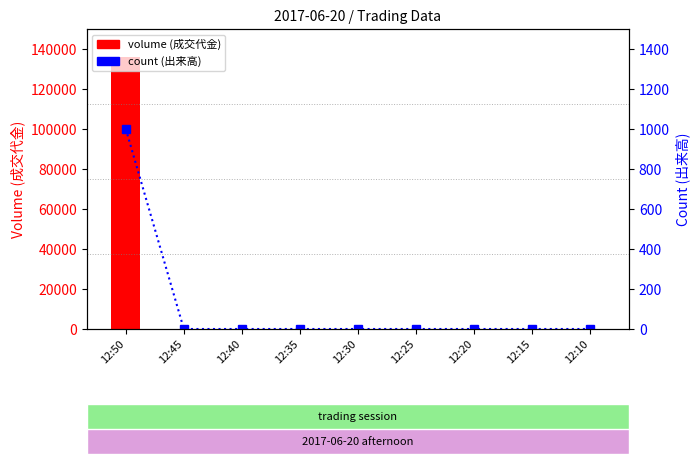

The value of volume at 12:40 is -62787. True or false?

False